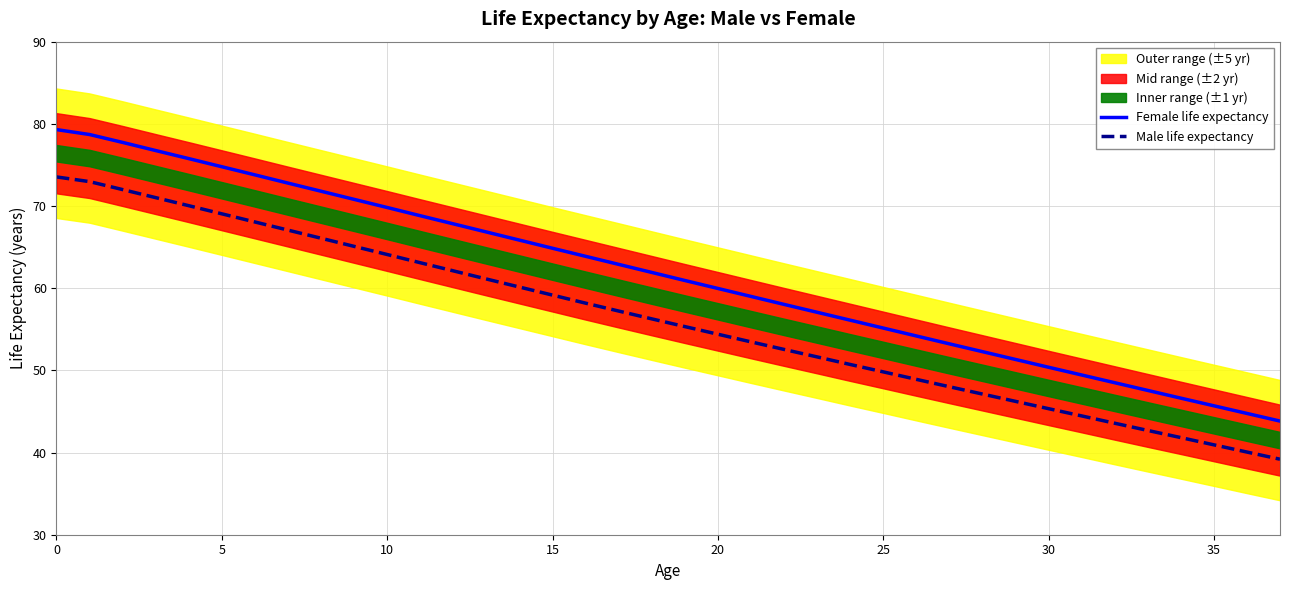

True or false: Female life expectancy and Male life expectancy cross at least once.

False